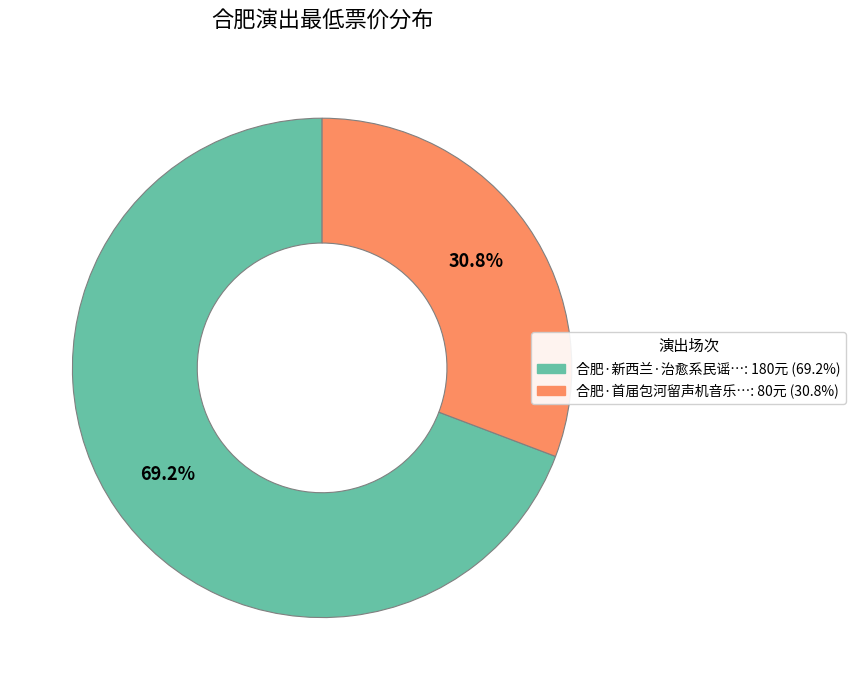

To the nearest percent, what is the average slice percentage?

50%